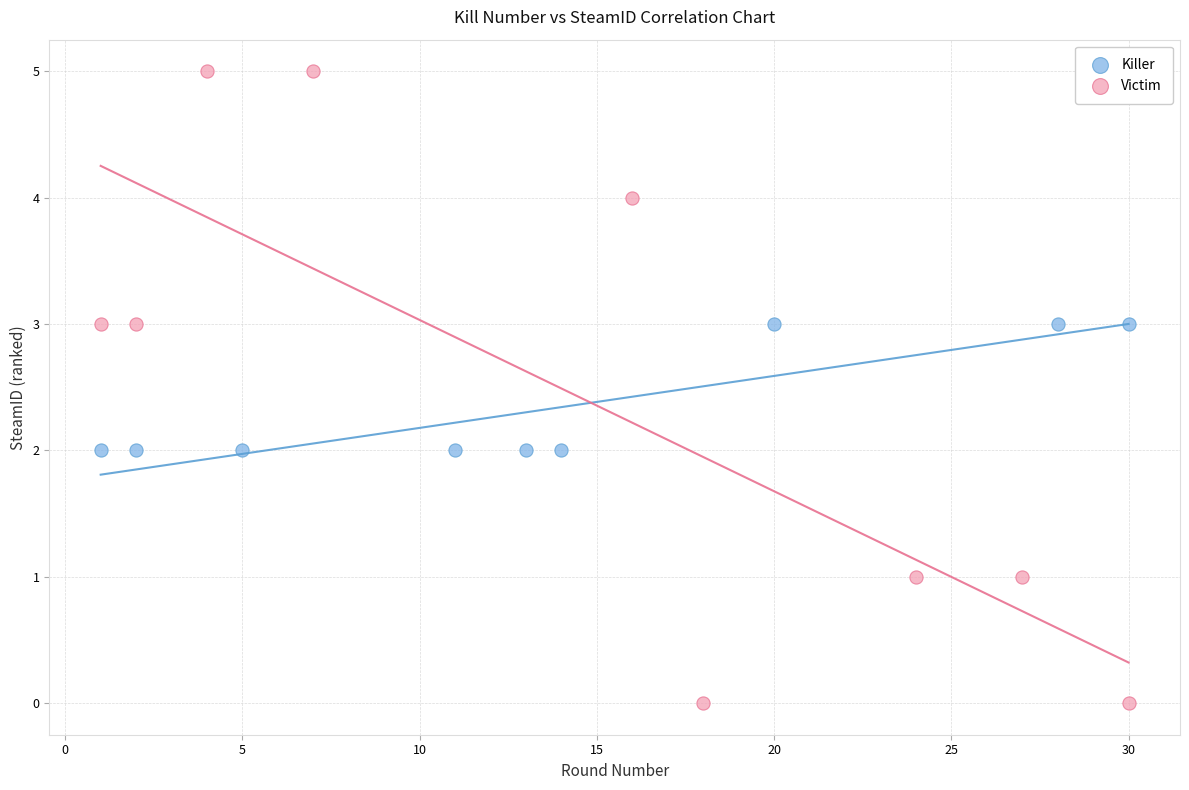

Which series has the largest Y range (max minus min)?

Victim